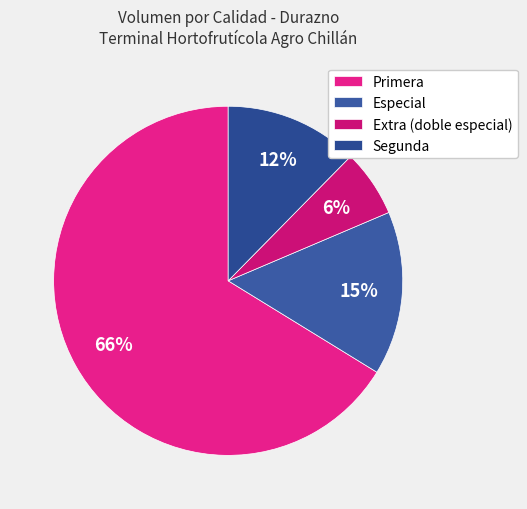

How many segments does this pie chart have?

4